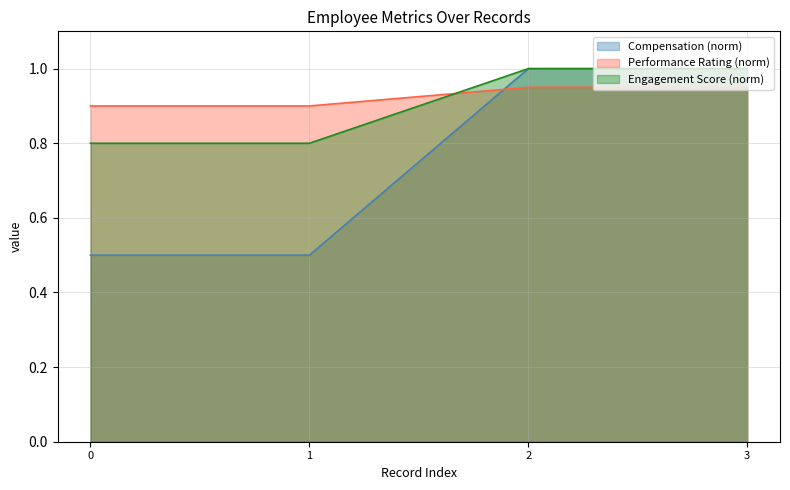

What is the value of the Engagement Score point at the 1st from the left?

0.8